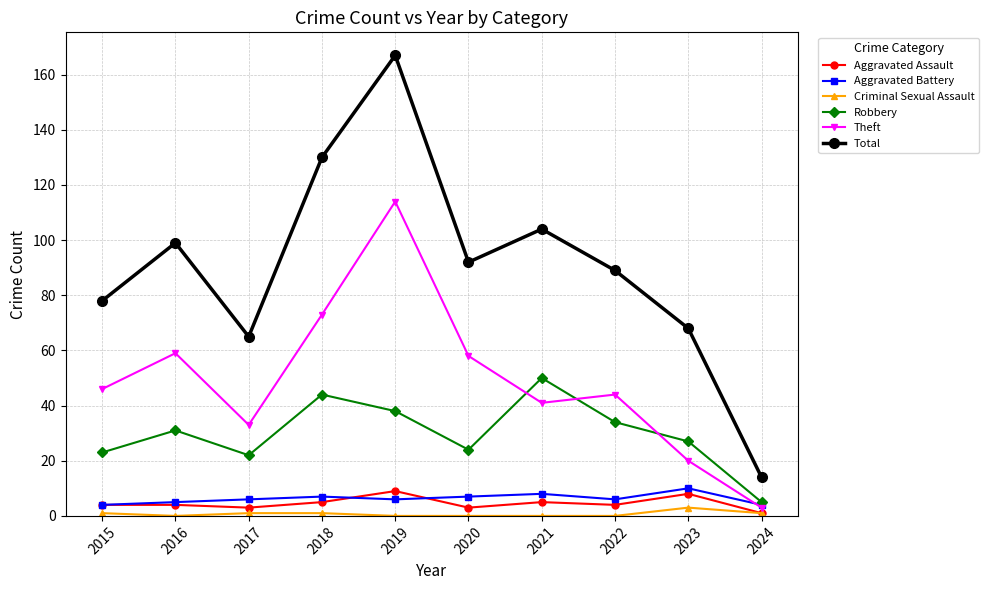

In Theft, how many points are lower than both neighbors (excluding endpoints)?

2